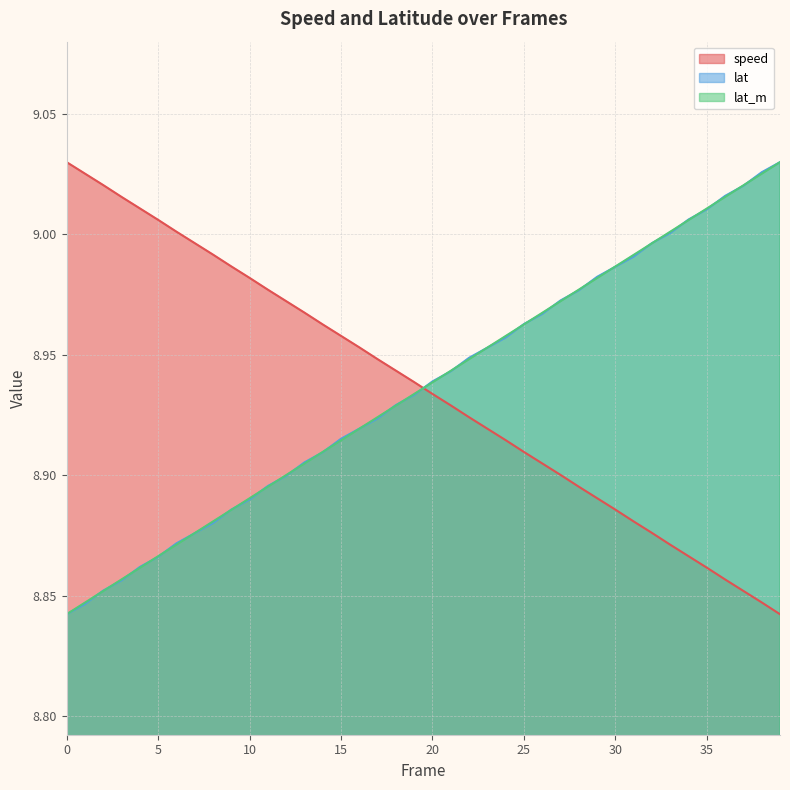

Which series ends up on top after the final intersection of speed and lat?

lat